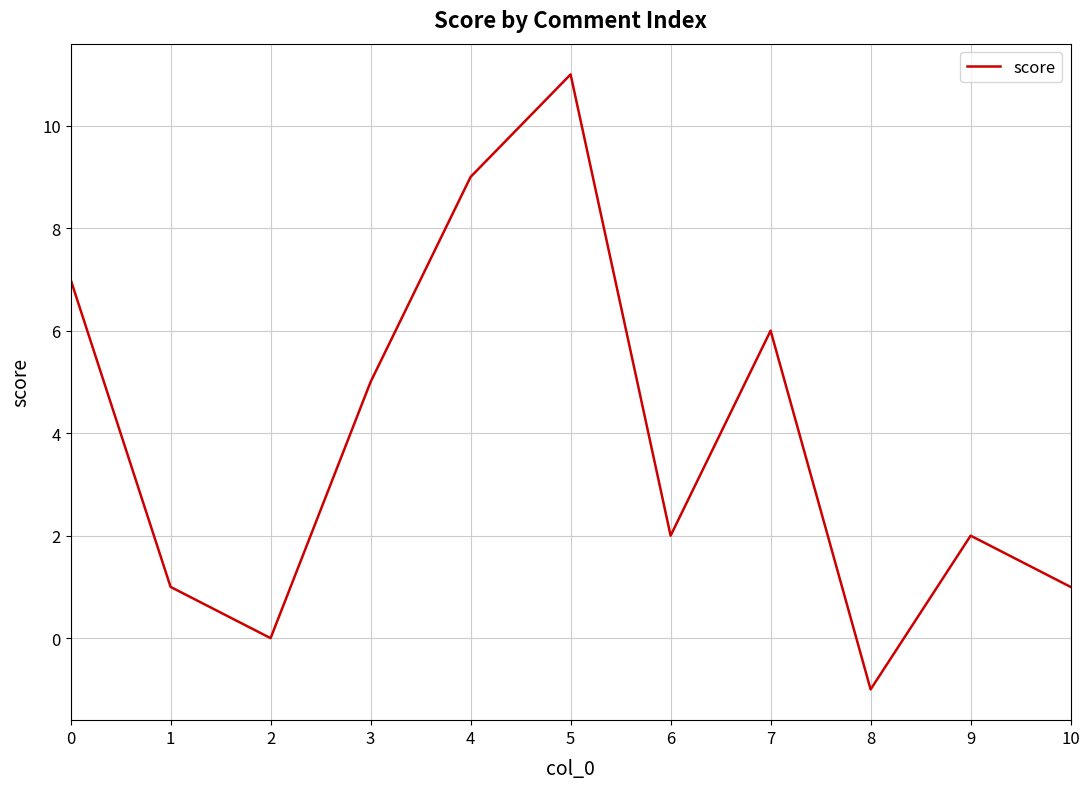

Approximately how many times larger is the value at 7 compared to 9?

3.0